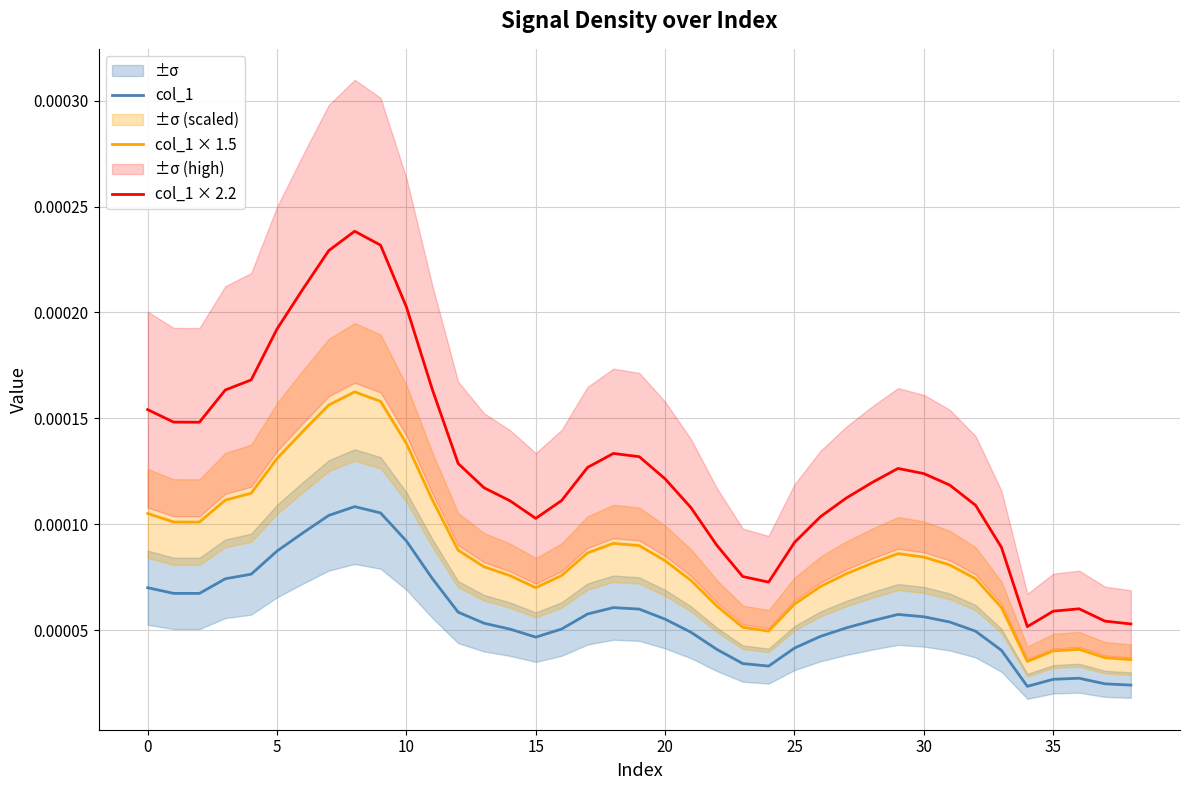

How many lines are shown in the chart?

3